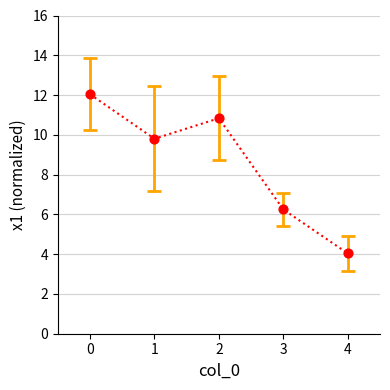

What is the range of Y values (max minus min)?

8.0